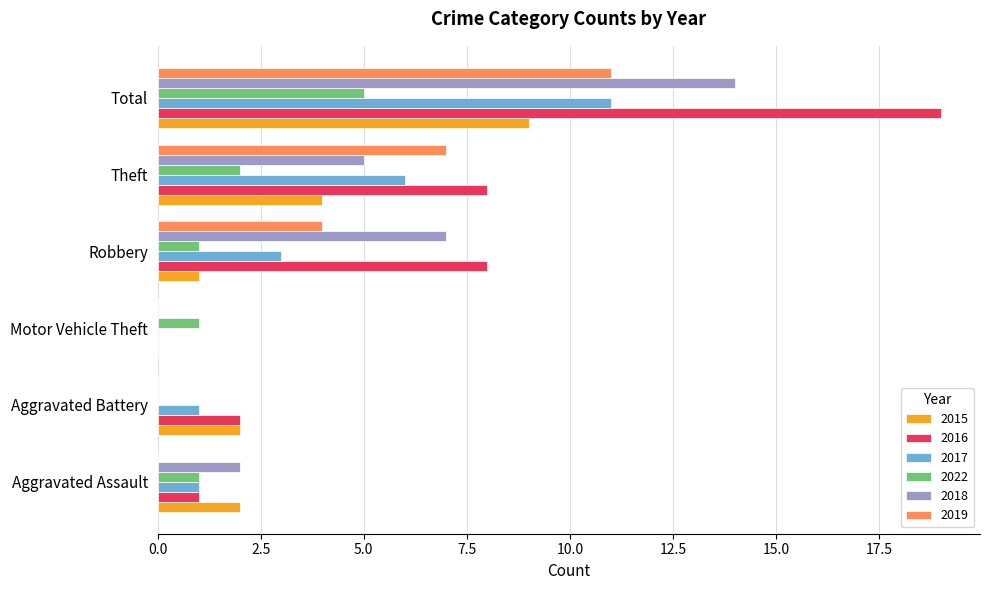

Which series has the largest total across all categories?

2016